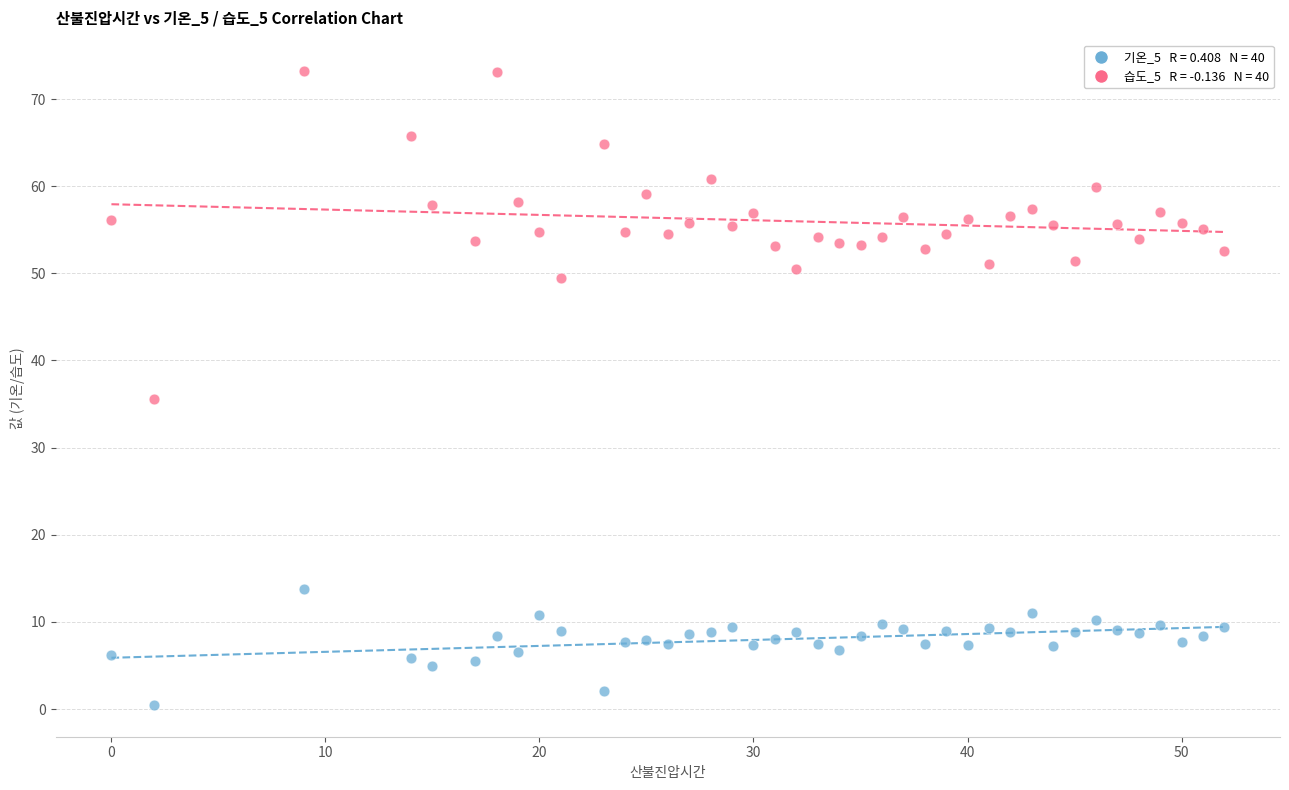

Across all data points, what is the range of Y values (max minus min)?

72.7